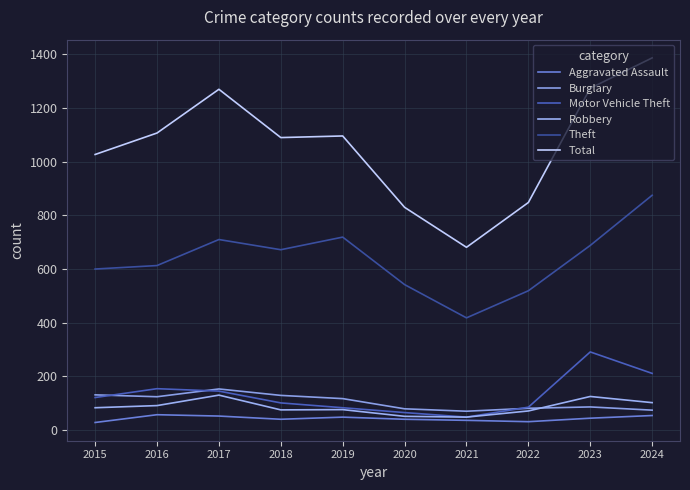

List the series in order of their peak value, highest first.

Total, Theft, Motor Vehicle Theft, Burglary, Robbery, Aggravated Assault